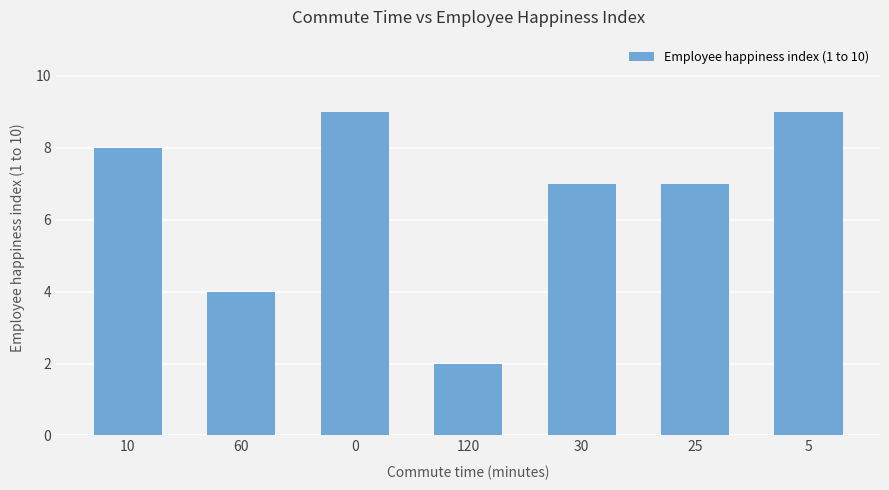

Between 5 and 10, which is larger?

5